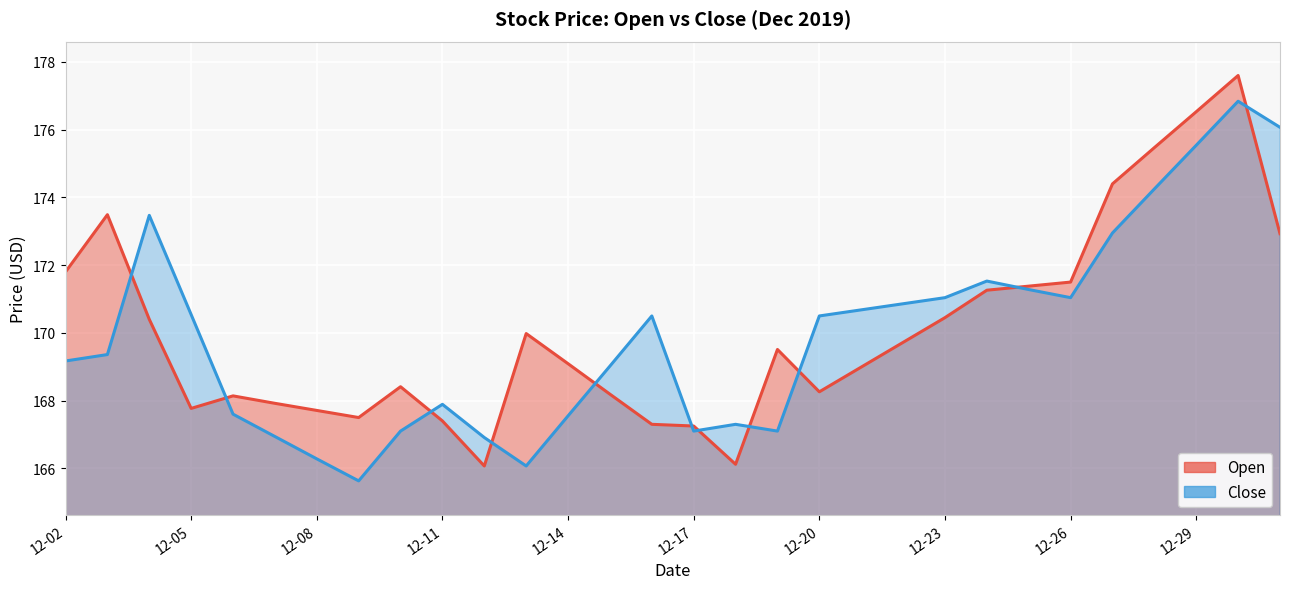

What is the difference between the maximum and second lowest values in the Close series?

10.8